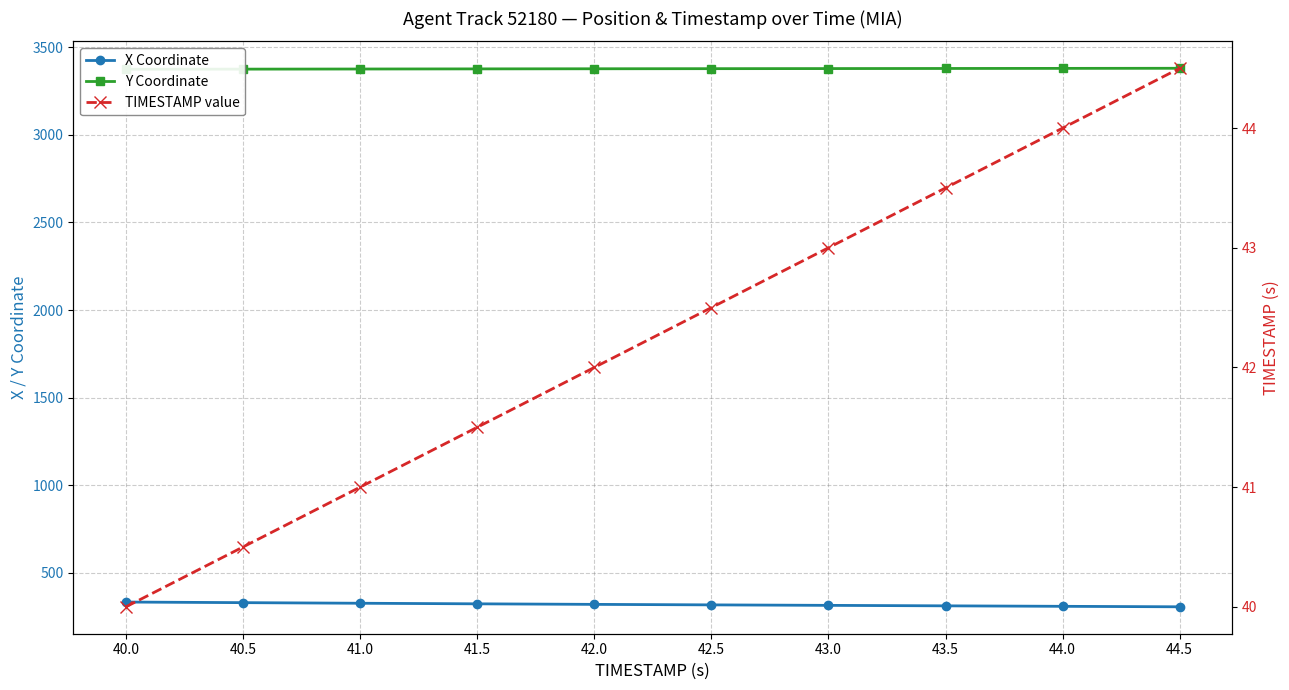

Rank the series at 43.5 from highest to lowest value.

Y Coordinate, X Coordinate, TIMESTAMP value